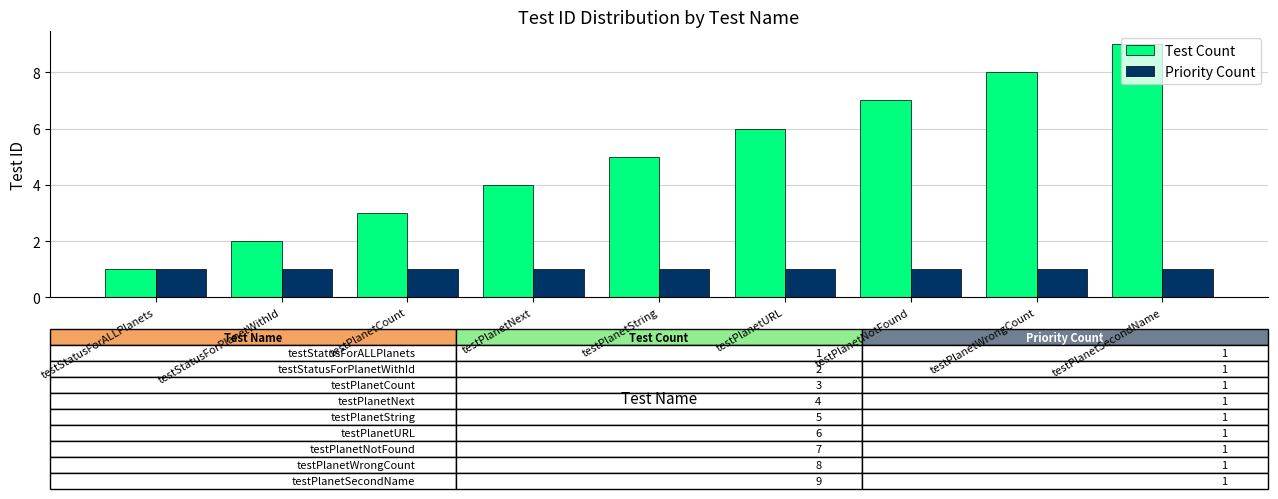

Which category has the highest value across all series?

testPlanetSecondName